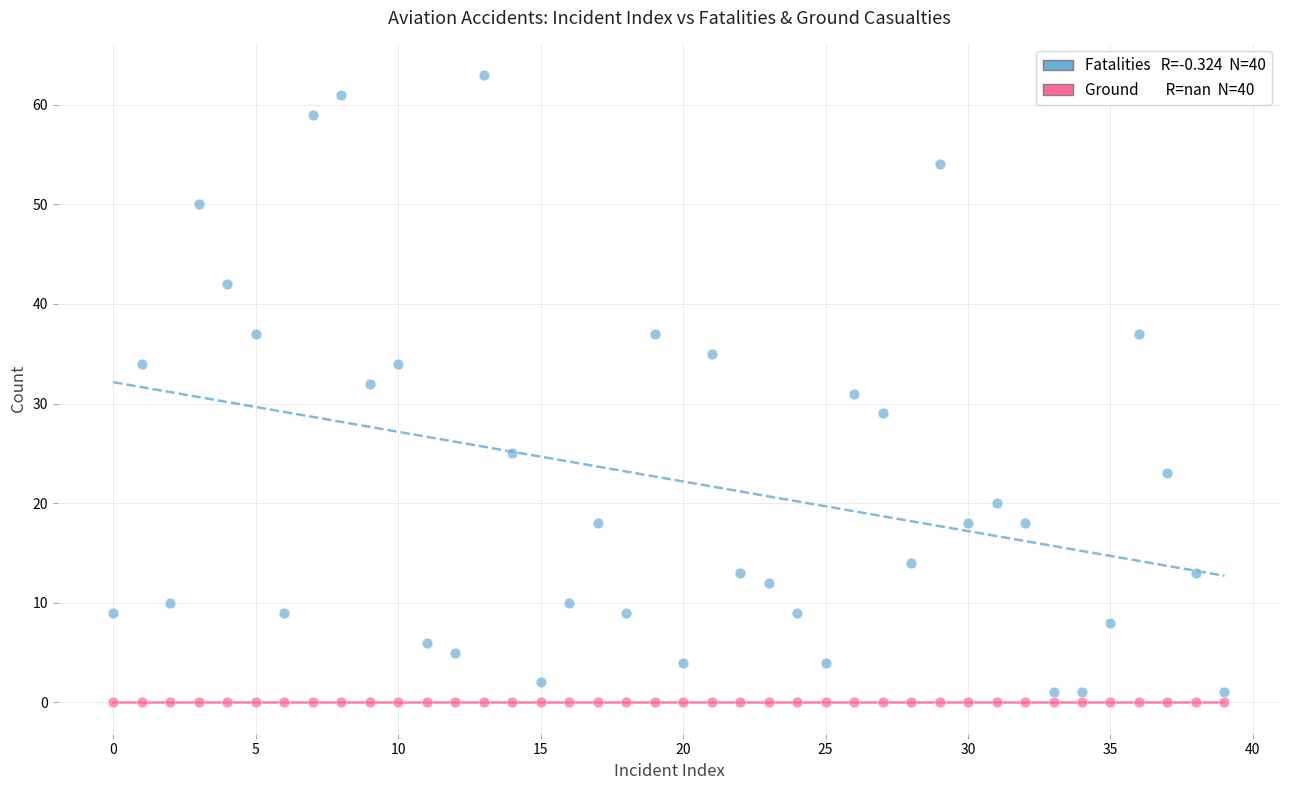

How many points are shown in the scatter plot?

80